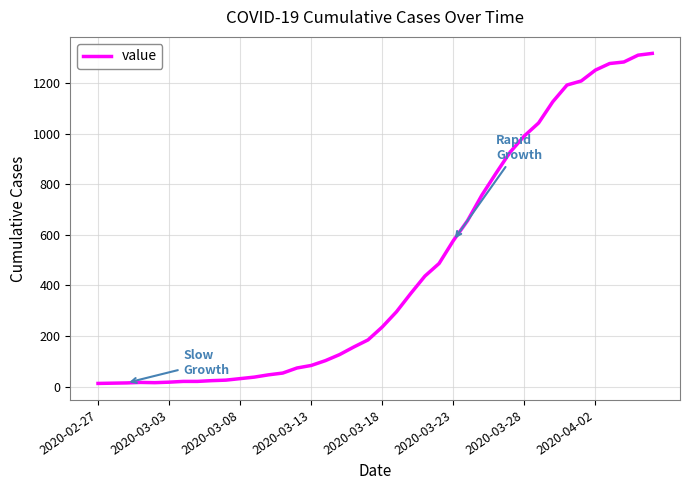

What is the difference between the maximum and minimum values?

1304